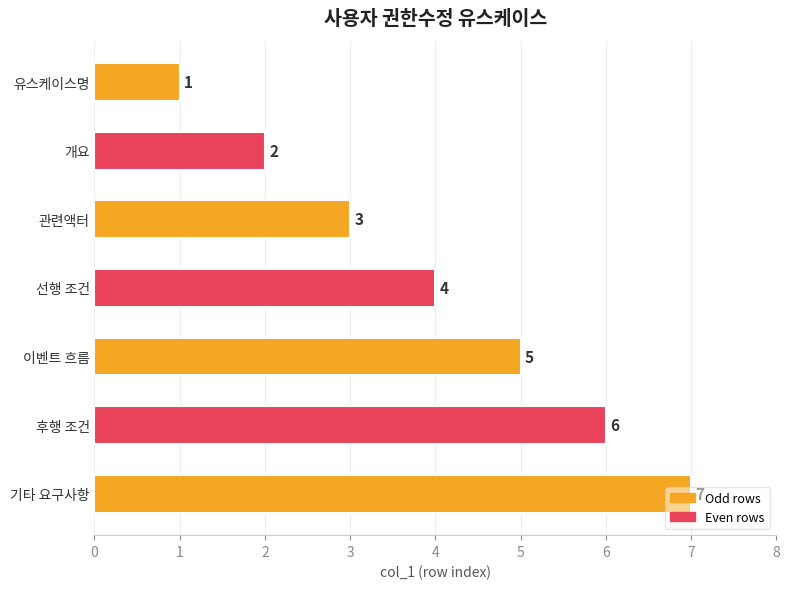

Rank the categories by value from highest to lowest.

기타 요구사항, 후행 조건, 이벤트 흐름, 선행 조건, 관련액터, 개요, 유스케이스명